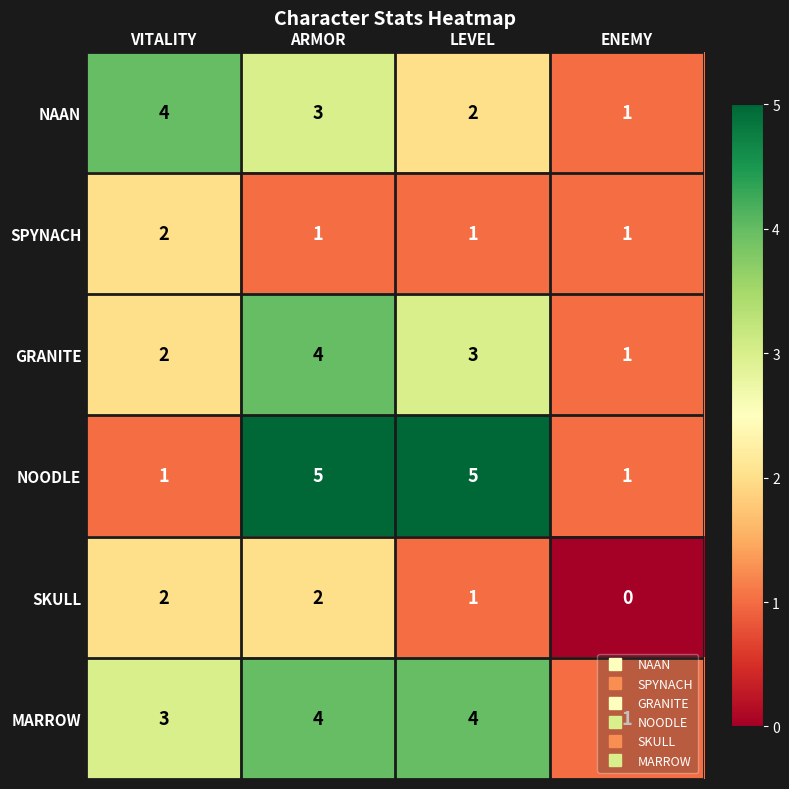

What is the maximum value shown in the chart?

5